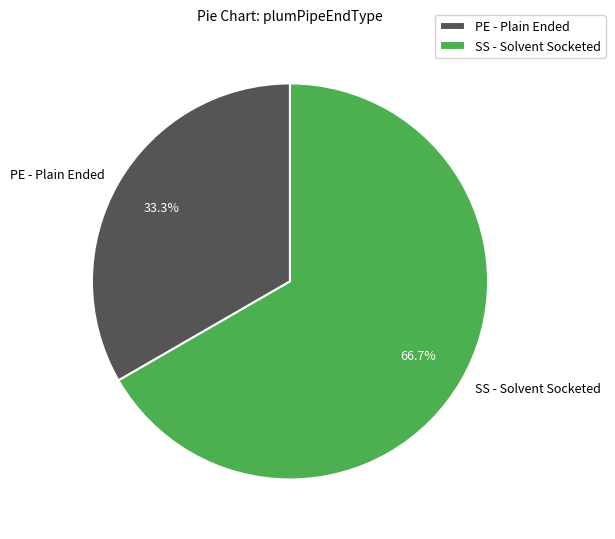

Which slice represents more than half of the pie?

SS - Solvent Socketed